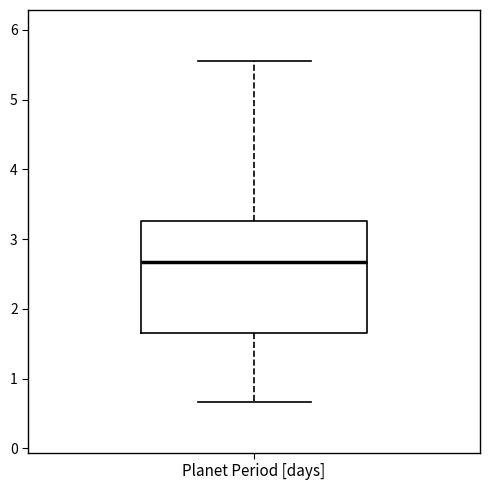

Where is the lower edge of the box for Planet Period [days] on the y-axis? The values are not printed on the chart, so give them approximately, as read against the axis.

1.7